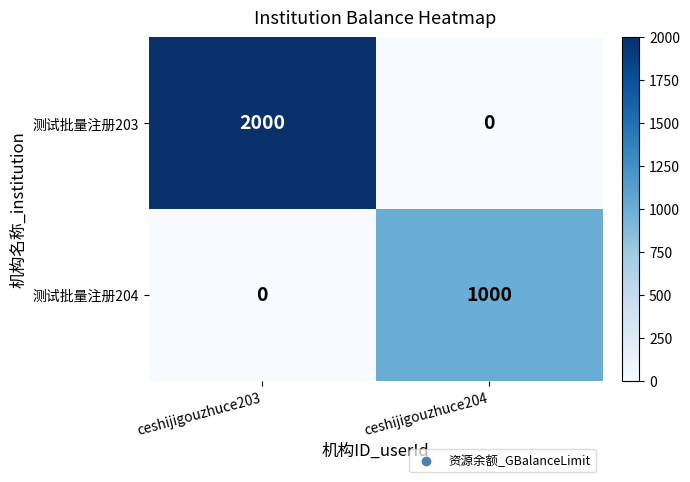

What is the average value of the 测试批量注册204 series?

500